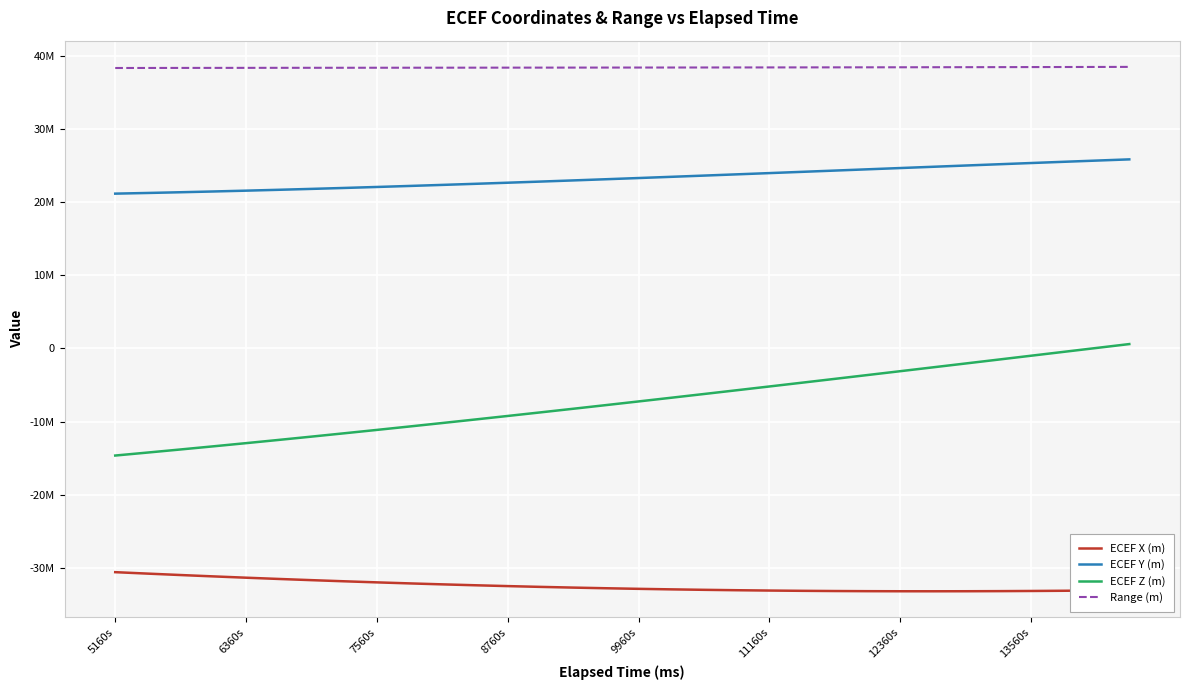

What are all the series names shown in the legend?

ECEF X (m), ECEF Y (m), ECEF Z (m), Range (m)